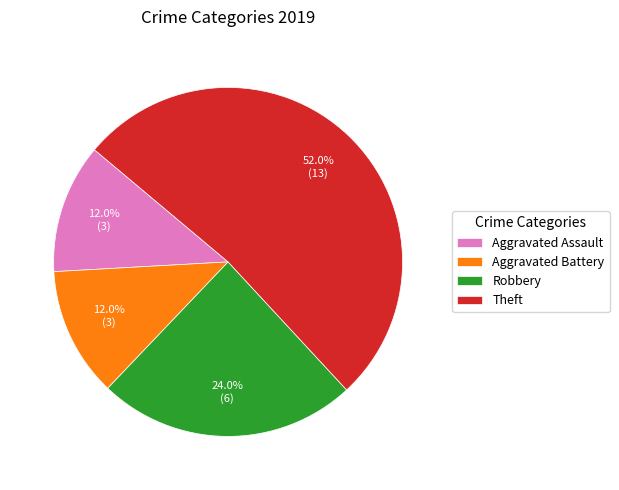

Do Theft and Robbery together represent more than half of the pie?

Yes